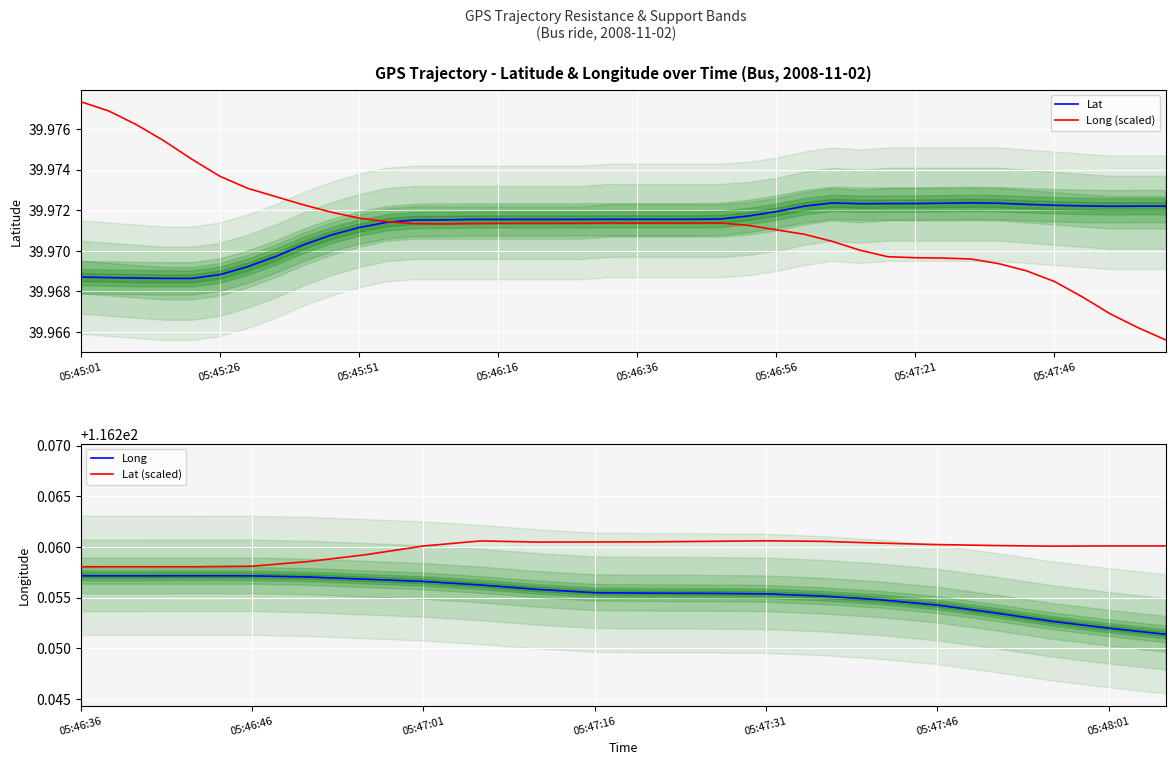

What is the lowest value of the Lat (scaled) series?

116.2